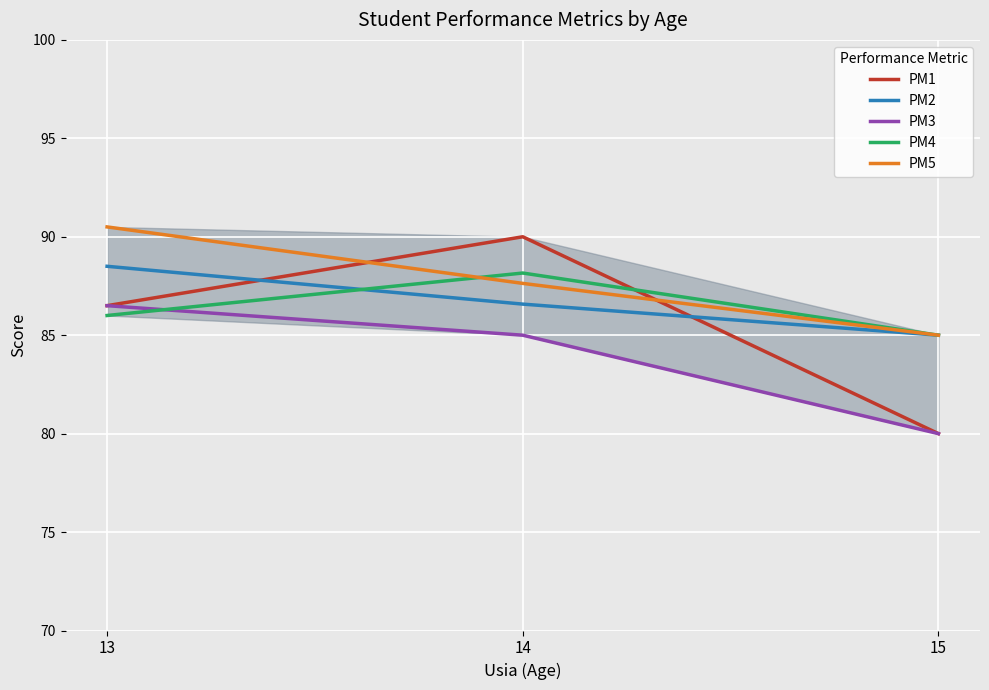

Where is PM2 nearest to the value 86?

14